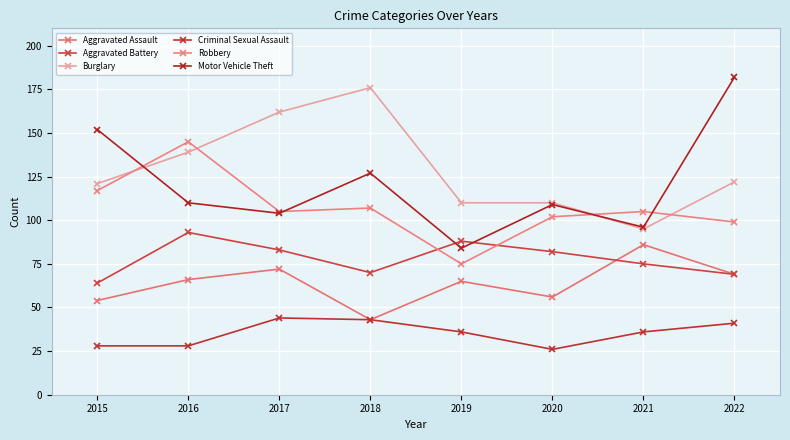

Between 2021 and 2022, which series saw the biggest shift?

Motor Vehicle Theft